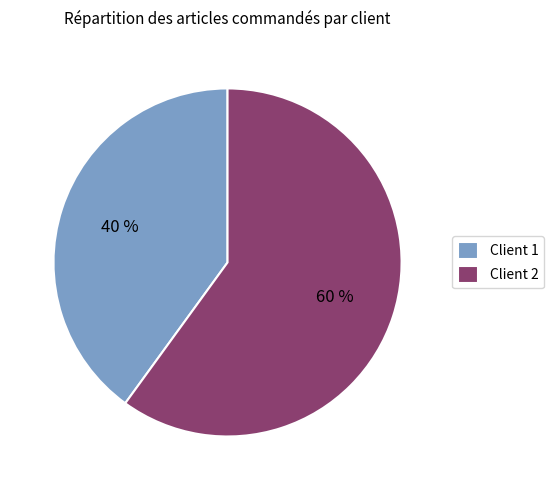

Count the number of slices in the pie.

2